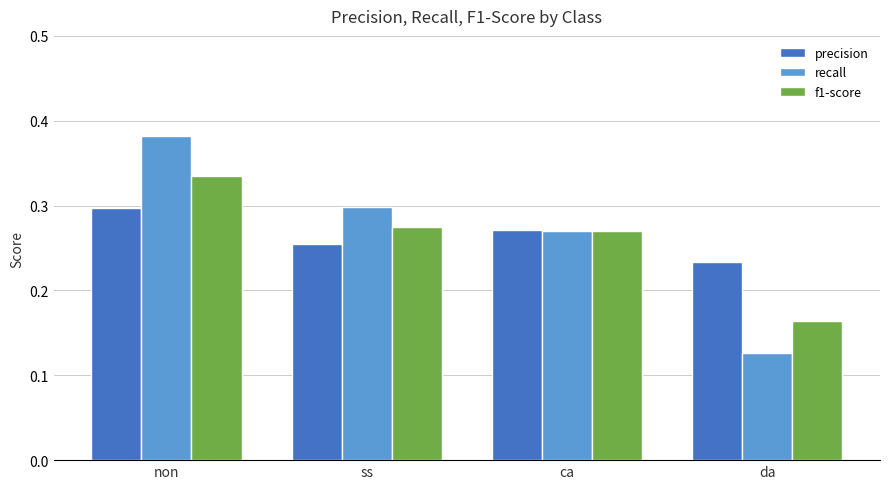

The value of precision at non is 0.3. True or false?

True